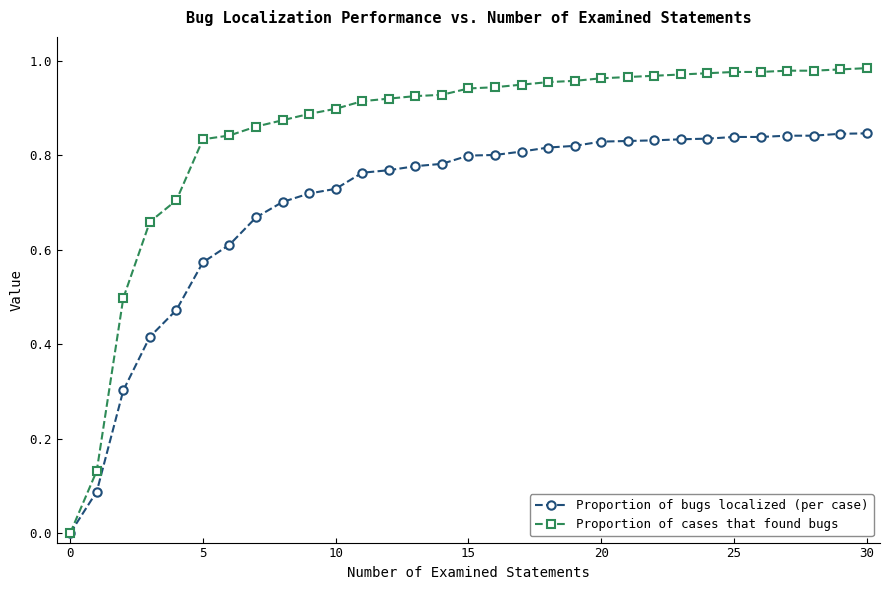

Which series has the widest spread of values?

Proportion of cases that found bugs